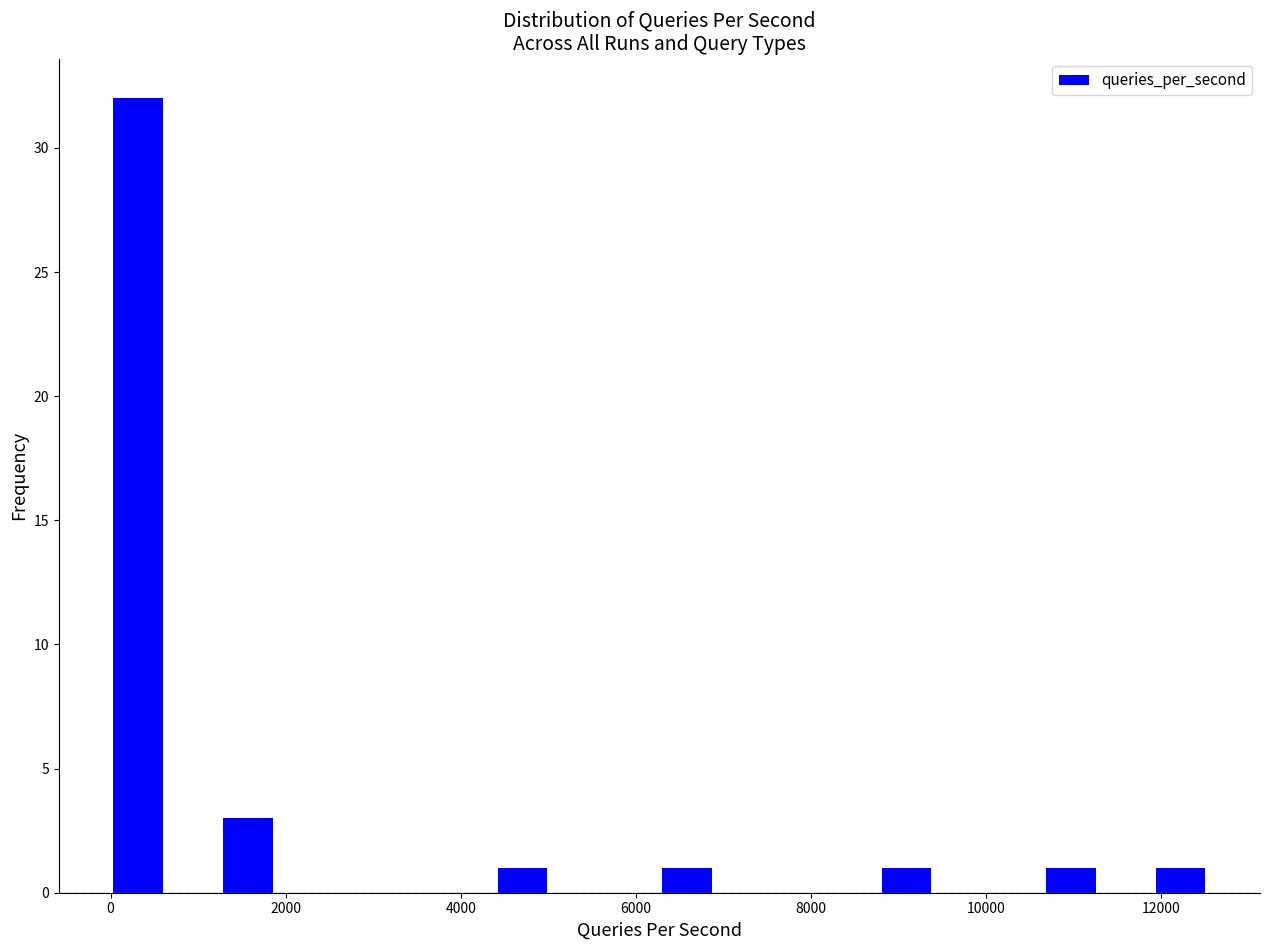

Around what value on the x-axis is the tallest bar? Give the approximate position of its centre, as read against the axis.

400